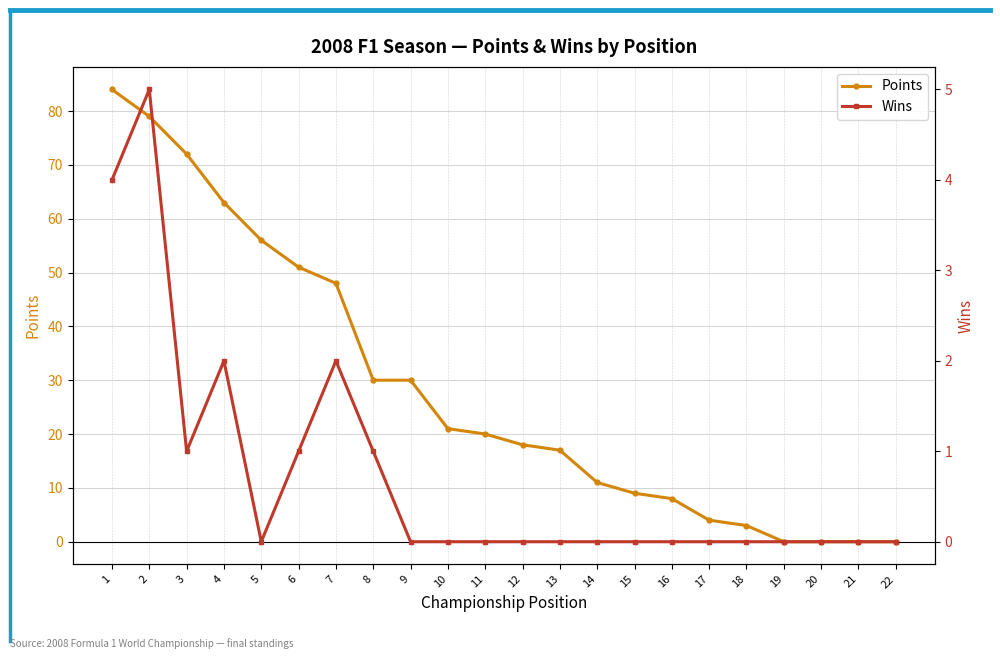

At which category does Wins reach its first local valley?

3